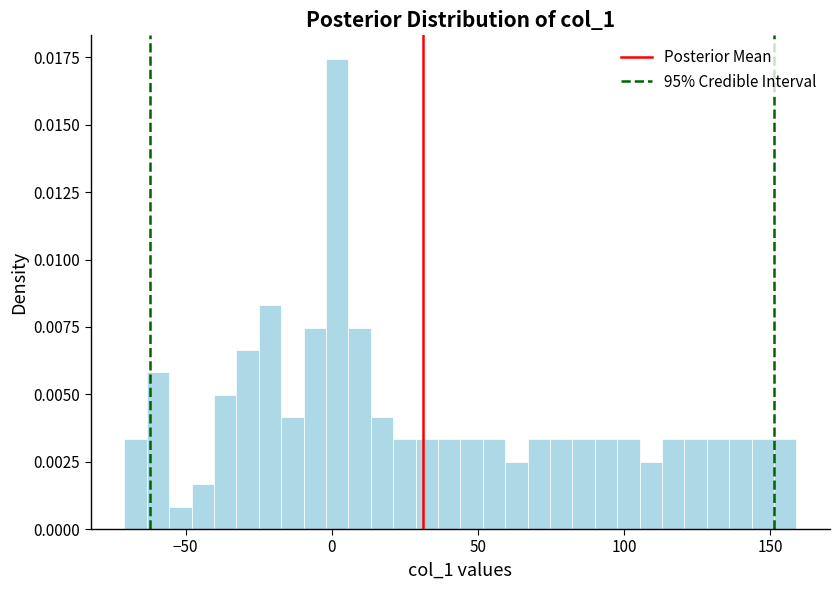

Around what value on the x-axis is the tallest bar? Give the approximate position of its centre, as read against the axis.

0